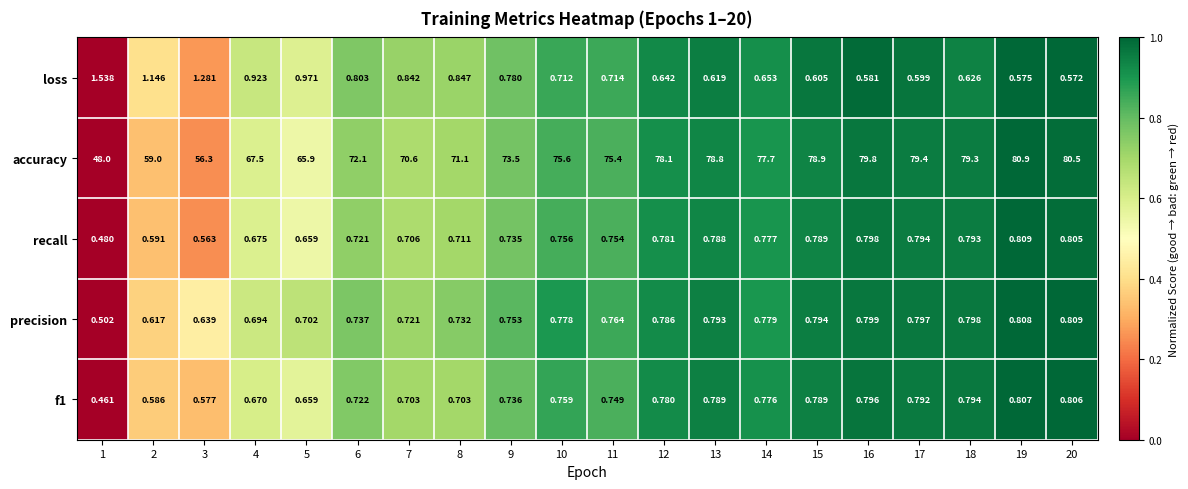

Is the value of accuracy at 12 greater than the value of loss at 17?

Yes